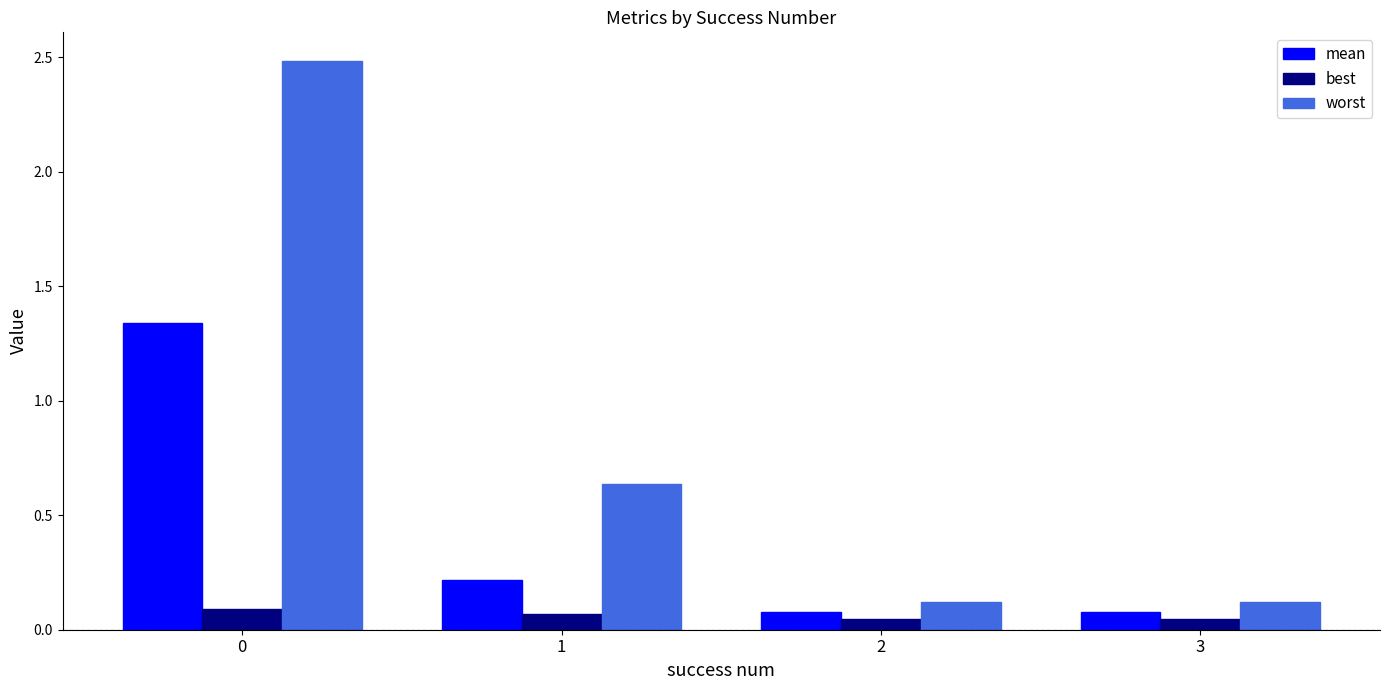

Between 0 and 1, which series saw the biggest shift?

worst